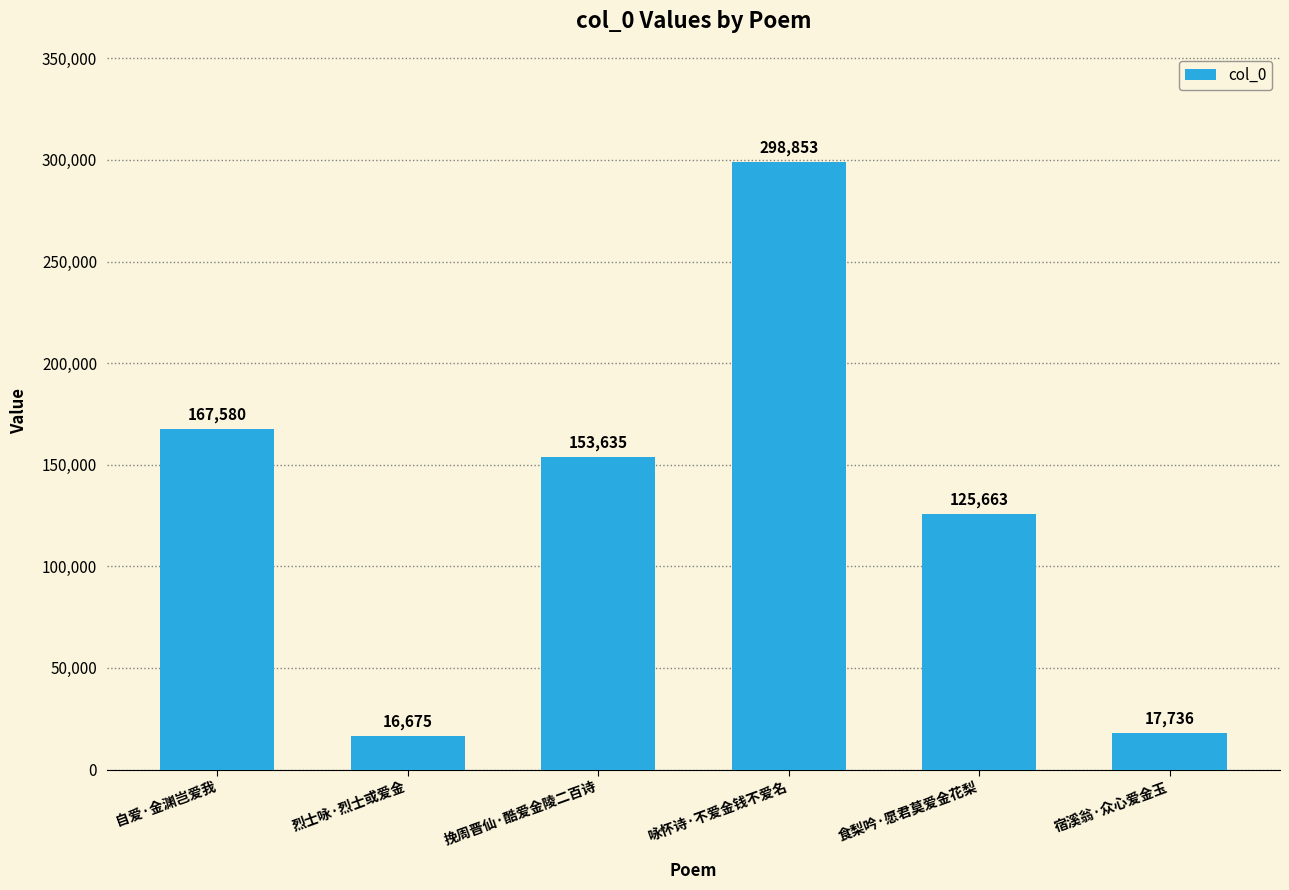

Rank the categories by value from highest to lowest.

咏怀诗·不爱金钱不爱名, 自爱·金渊岂爱我, 挽周晋仙·酷爱金陵二百诗, 食梨吟·愿君莫爱金花梨, 宿溪翁·众心爱金玉, 烈士咏·烈士或爱金